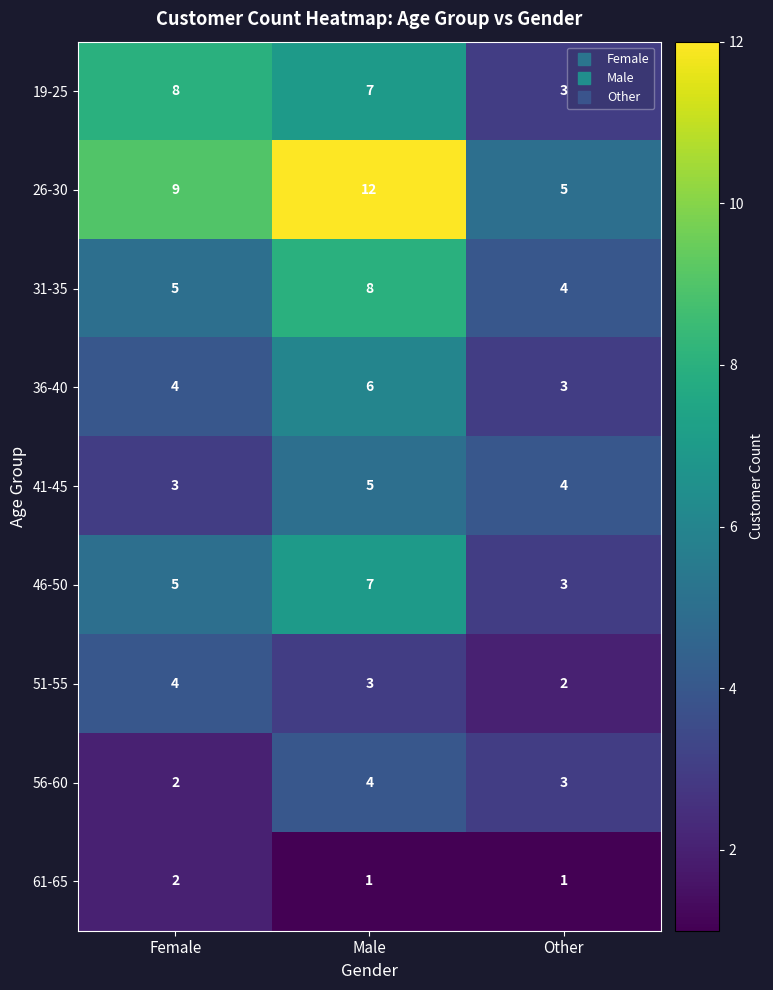

What is the difference between the 19-25 values at Female and Other?

5